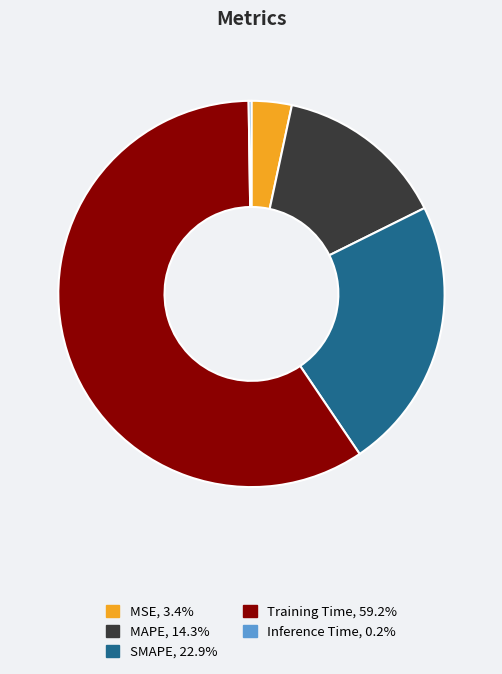

Does Training Time, 59.2% account for over 50% of the chart?

Yes